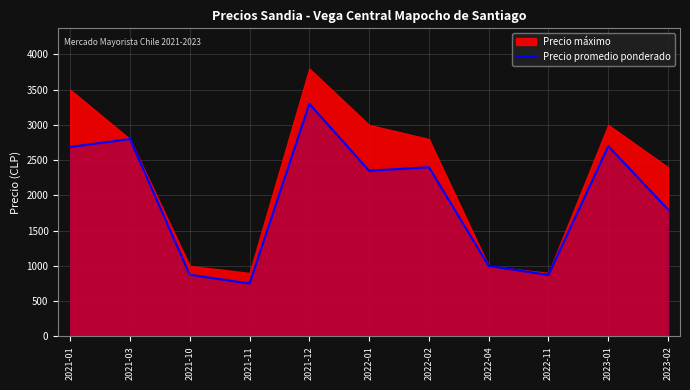

Rank the categories by value from lowest to highest.

2021-11, 2022-11, 2021-10, 2022-04, 2023-02, 2022-01, 2022-02, 2021-01, 2023-01, 2021-03, 2021-12